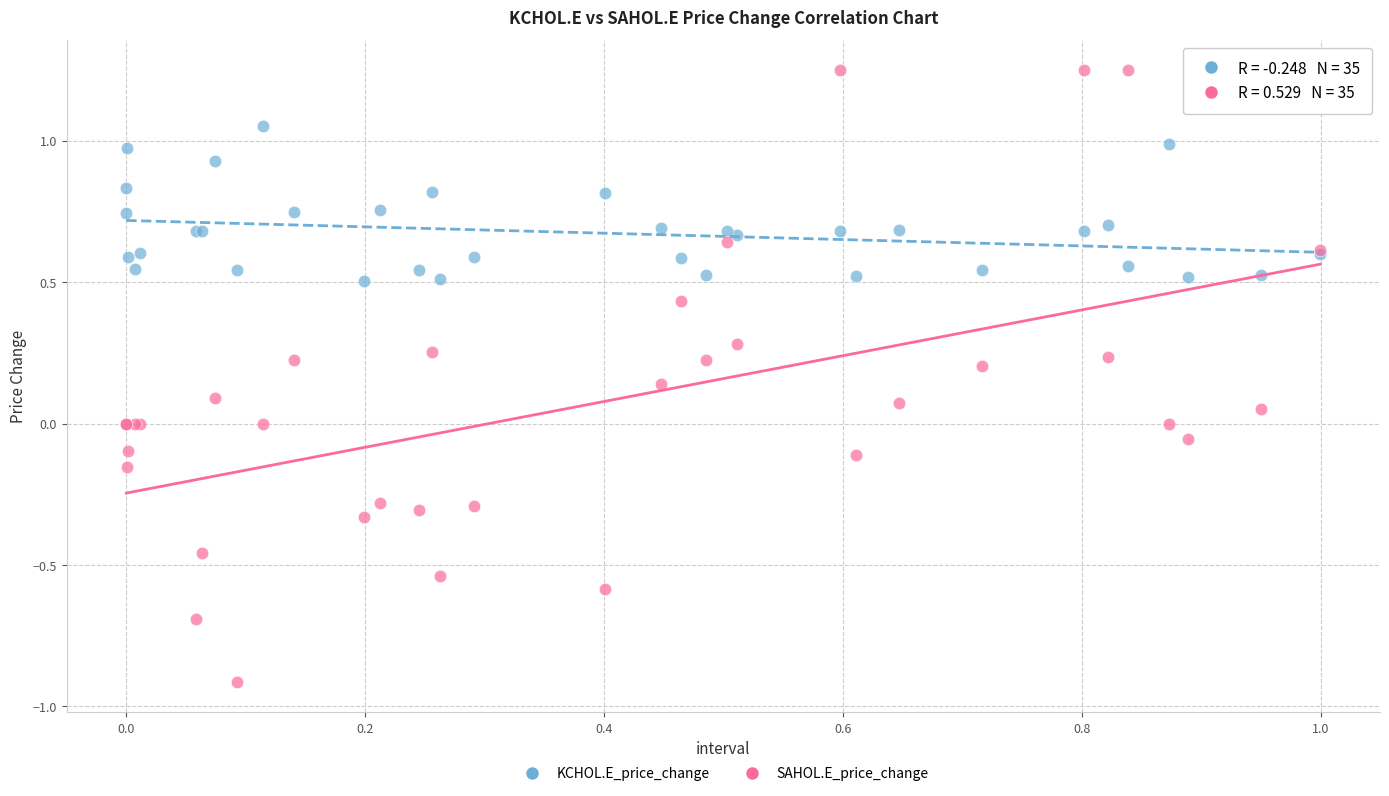

What are all the series names shown in the legend?

KCHOL.E_price_change, SAHOL.E_price_change